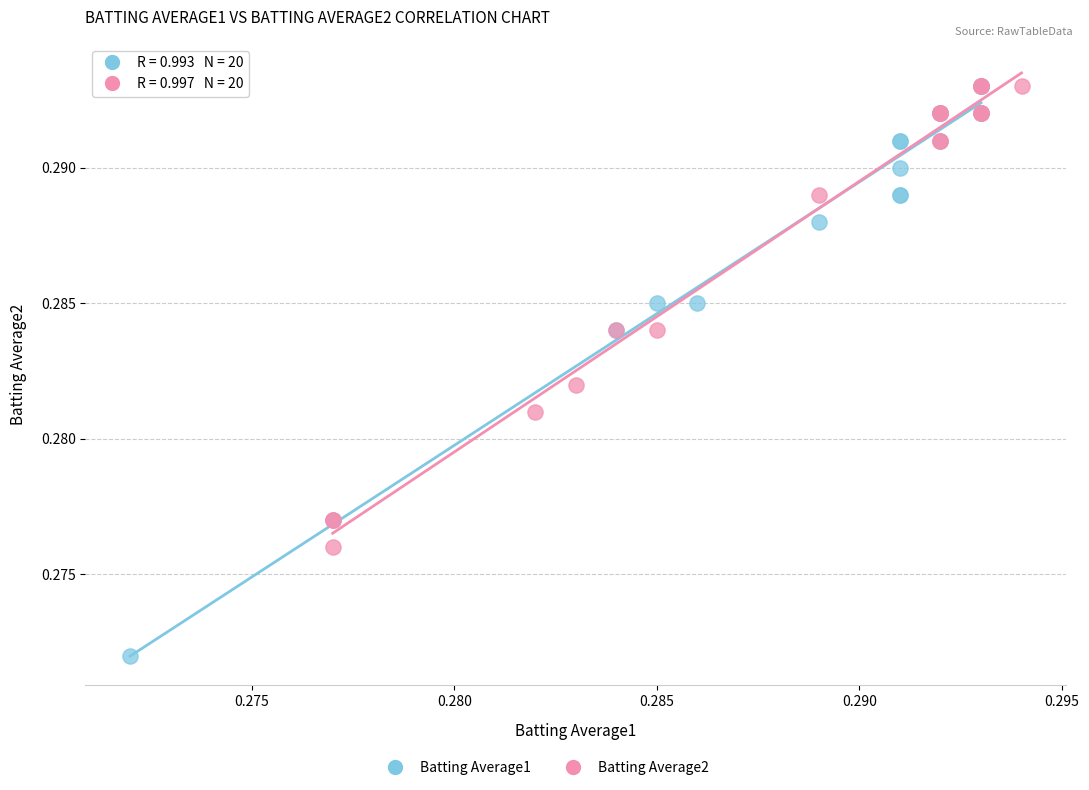

Which series reaches the minimum Y coordinate?

Batting Average1